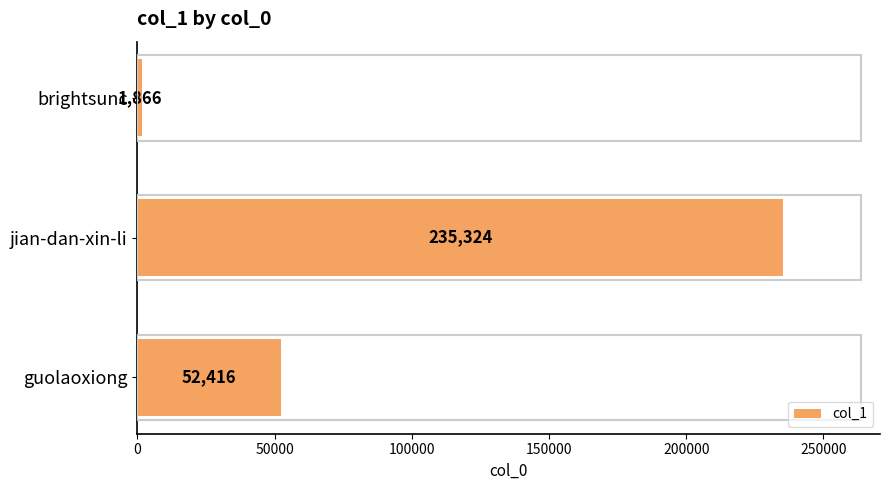

How many bars are there in total?

3